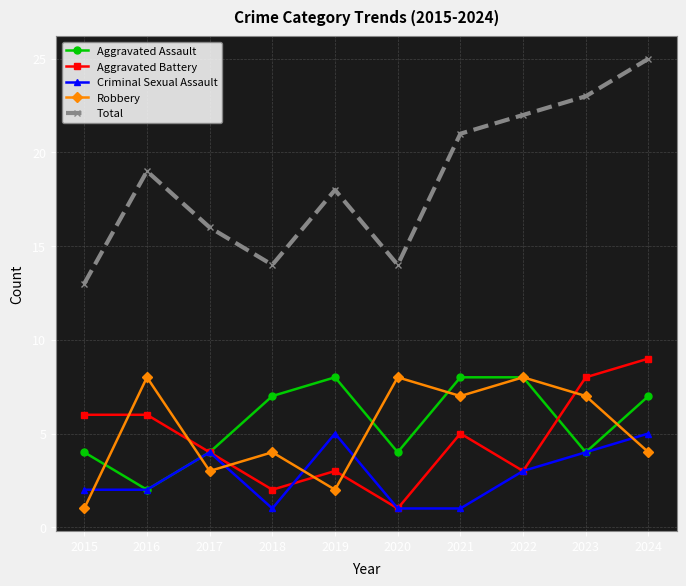

Between 2016 and 2017, which series saw the biggest shift?

Robbery